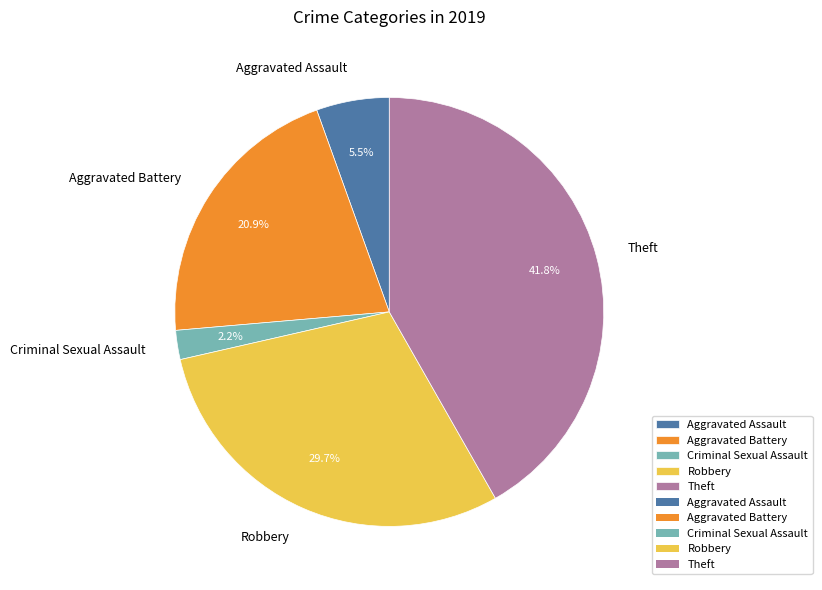

What percentage is NOT represented by Aggravated Assault?

94.5%